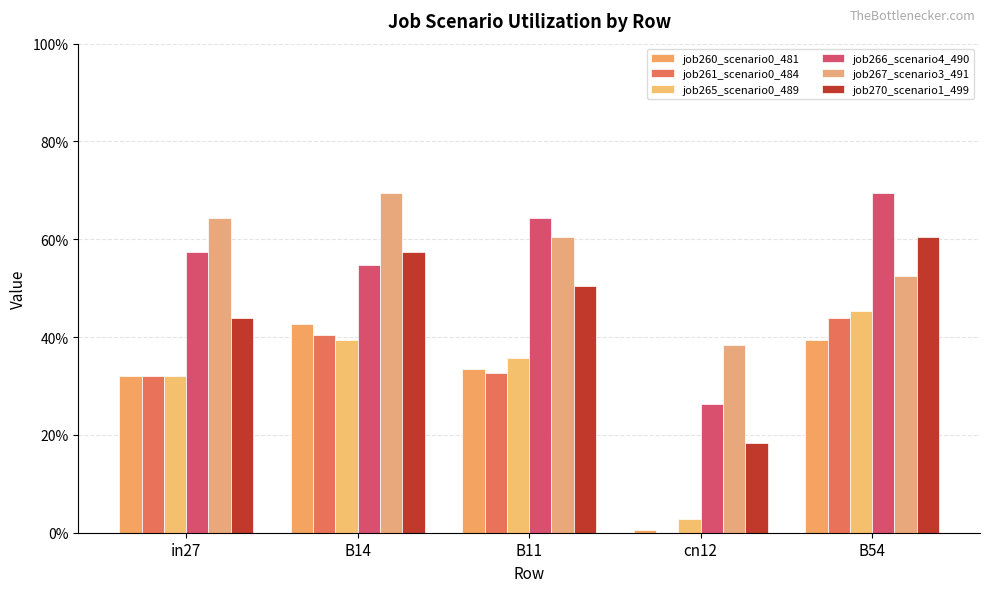

What is the sum of the job261_scenario0_484 values at B54 and B14?

0.8